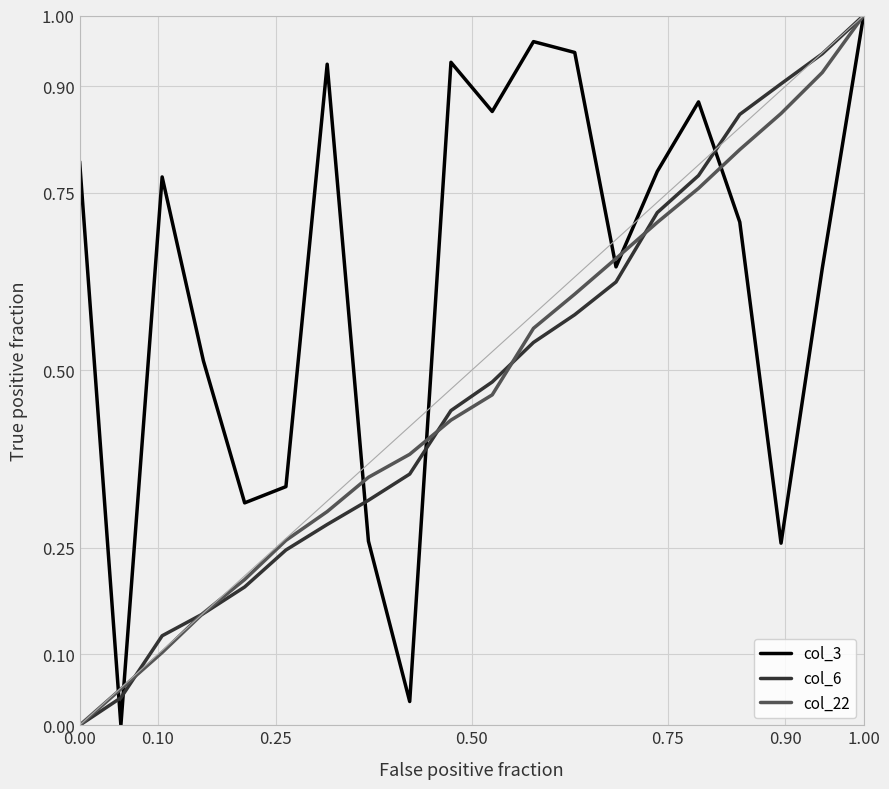

Which series has the largest total across all categories?

col_3